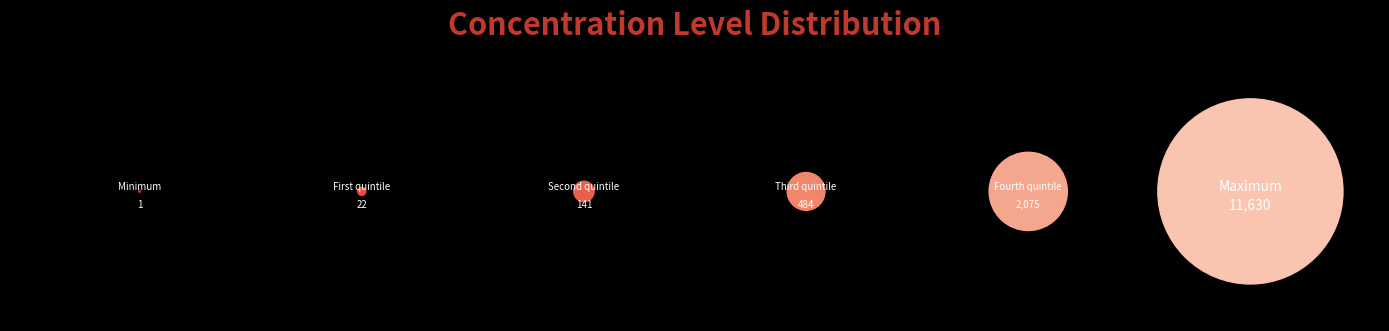

What is the largest slice in the pie chart?

Maximum